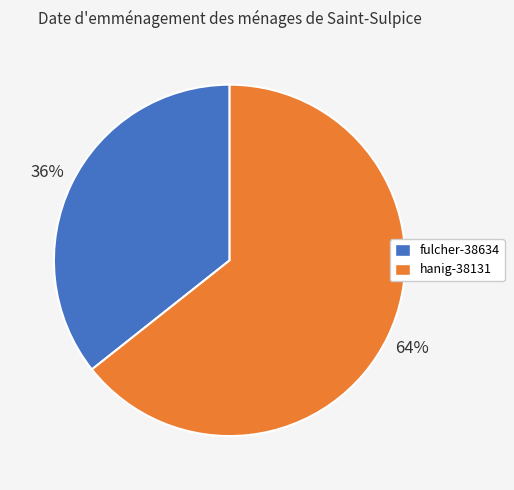

To the nearest percent, what is the combined percentage of fulcher-38634 and hanig-38131?

100%